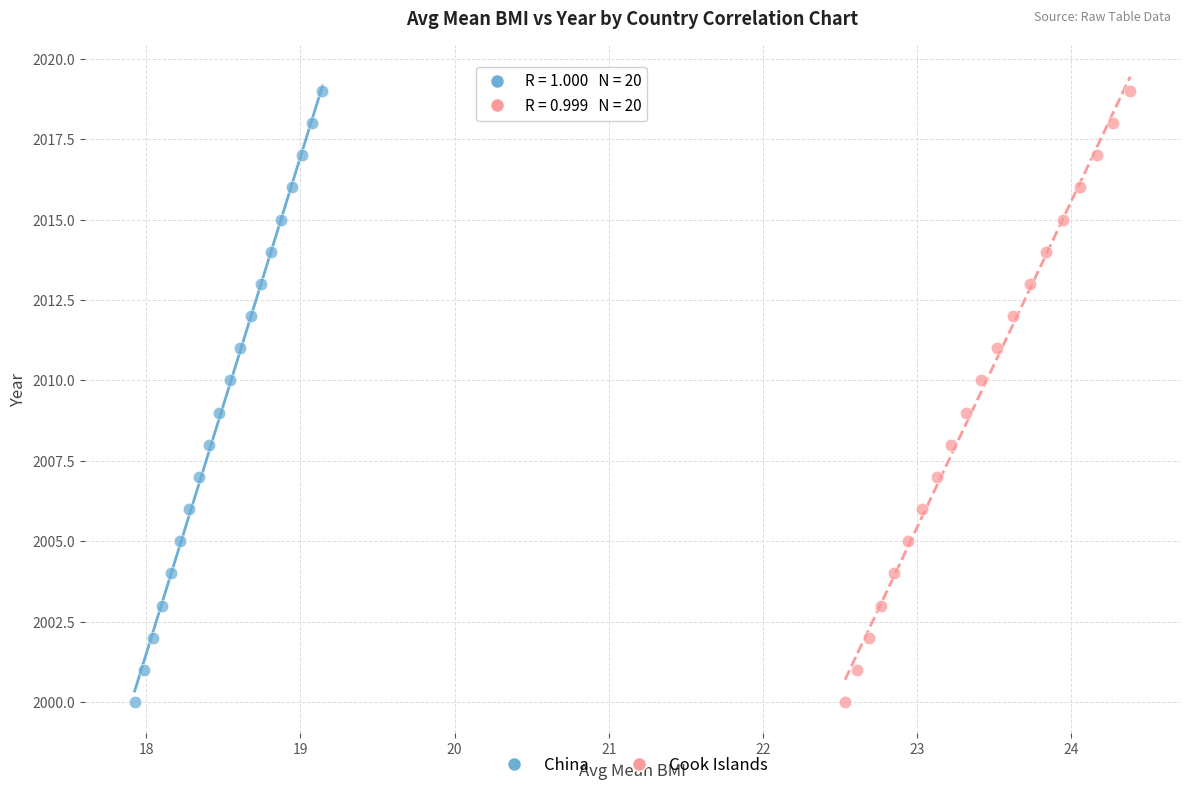

What are all the series names shown in the legend?

China, Cook Islands